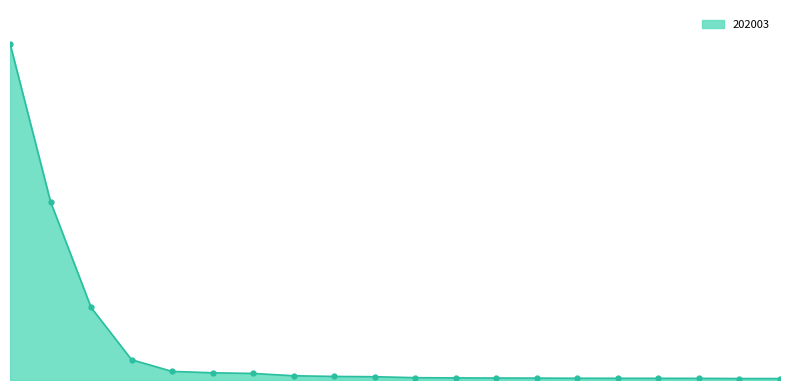

Is this an area chart (filled region under the line)?

Yes